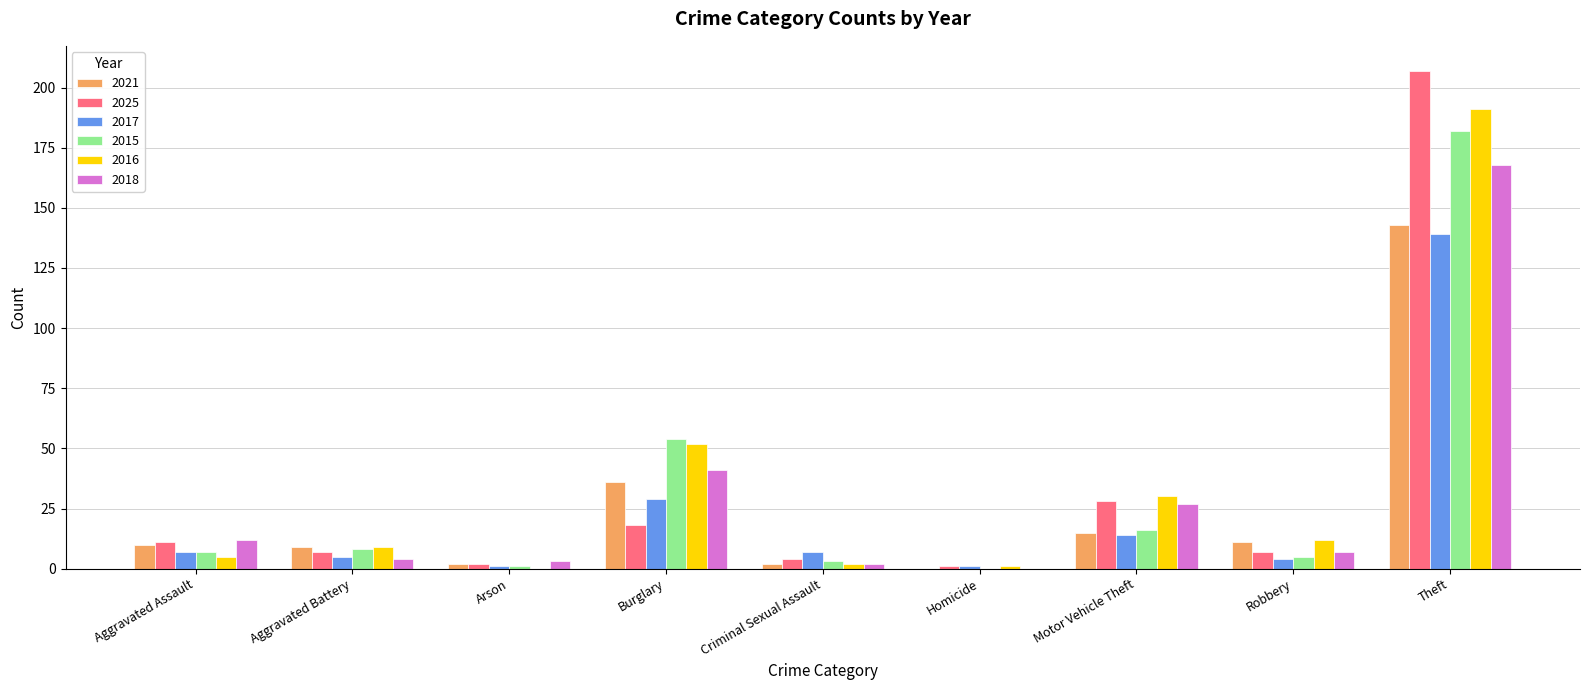

True or false: 2017 has a value of 14 at Motor Vehicle Theft.

True